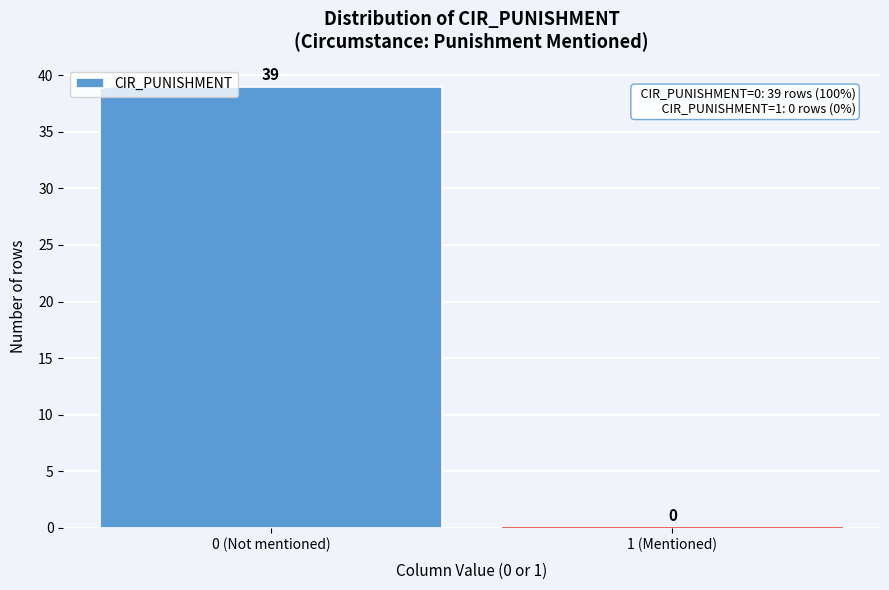

Reading left to right, extract all data points from this chart.

0 (Not mentioned)=39	1 (Mentioned)=0